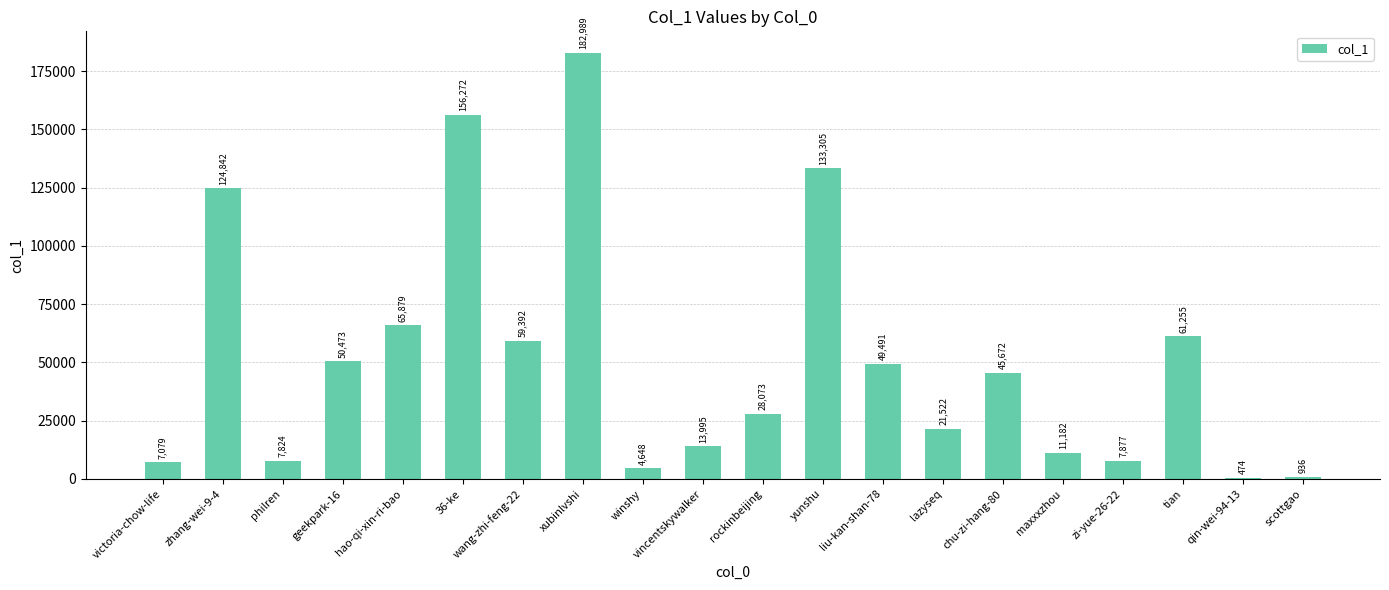

True or false: the data shows 31051 at tian.

False